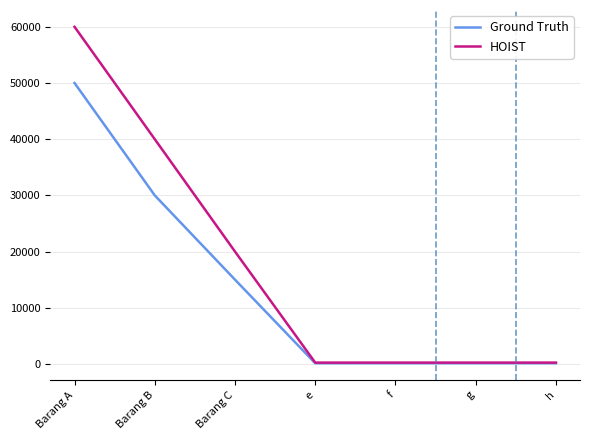

At how many categories does at least one series exceed 31445?

2